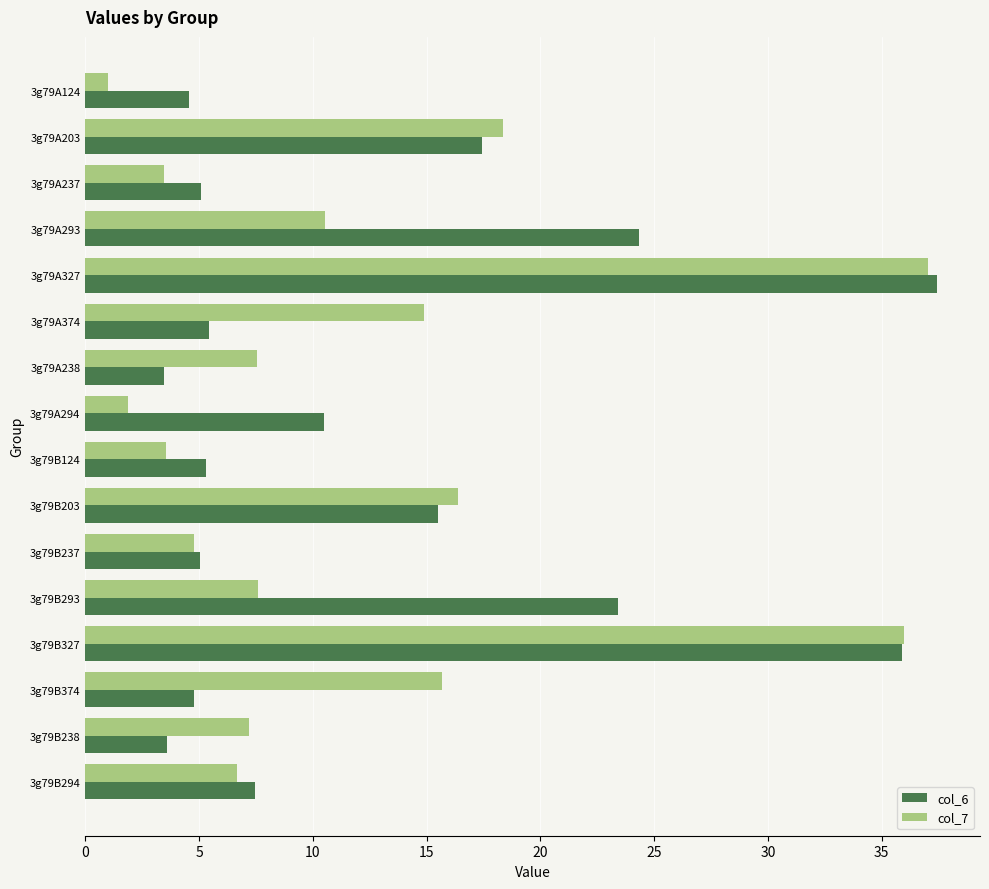

At which label is col_6 closest to 20?

3g79A203